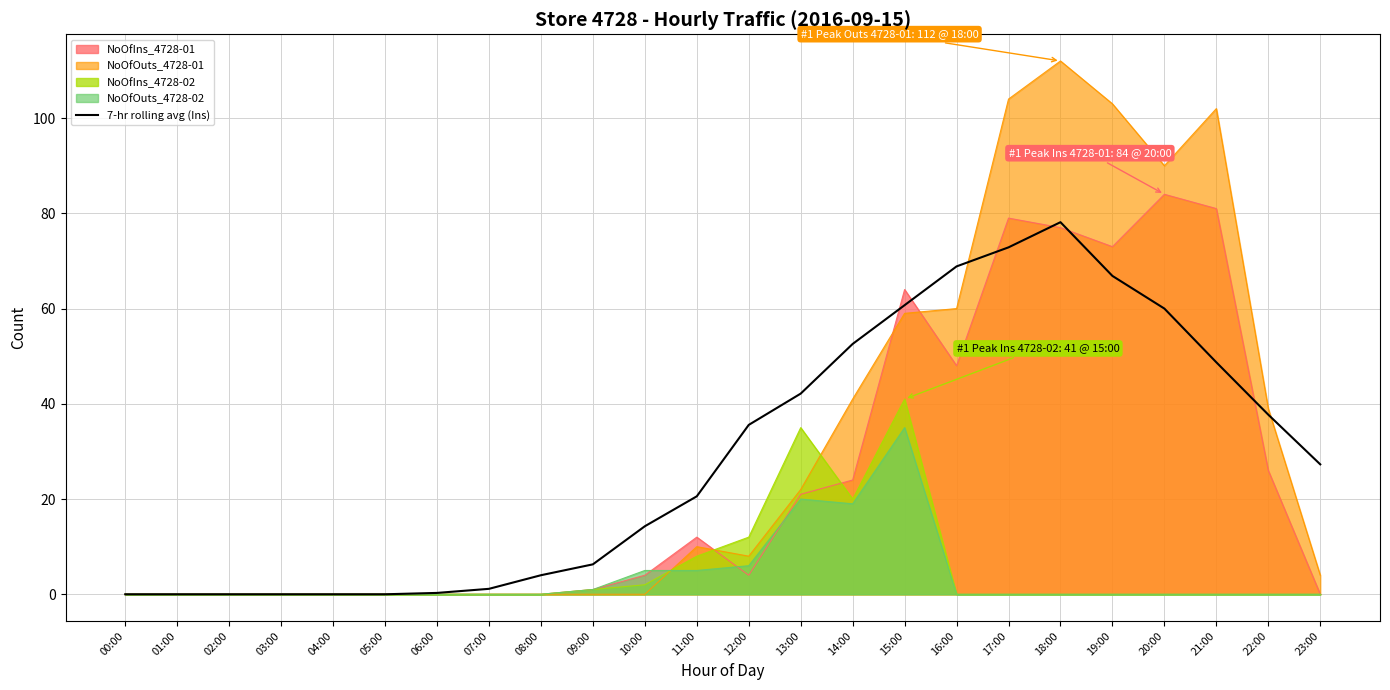

Rank the series by their maximum value, from lowest to highest.

NoOfOuts_4728-02, NoOfIns_4728-02, 7-hr rolling avg (Ins), NoOfIns_4728-01, NoOfOuts_4728-01